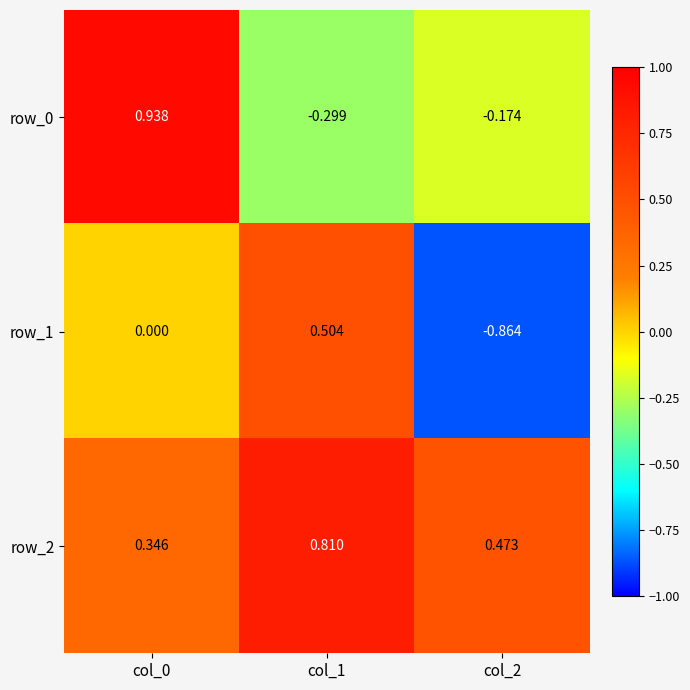

At col_2, list the series in order from smallest to largest.

row_1, row_0, row_2